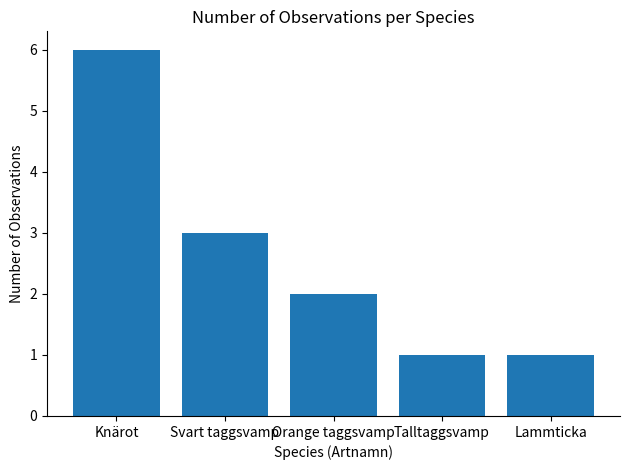

What is the label of the 2nd bar from the left?

Svart taggsvamp